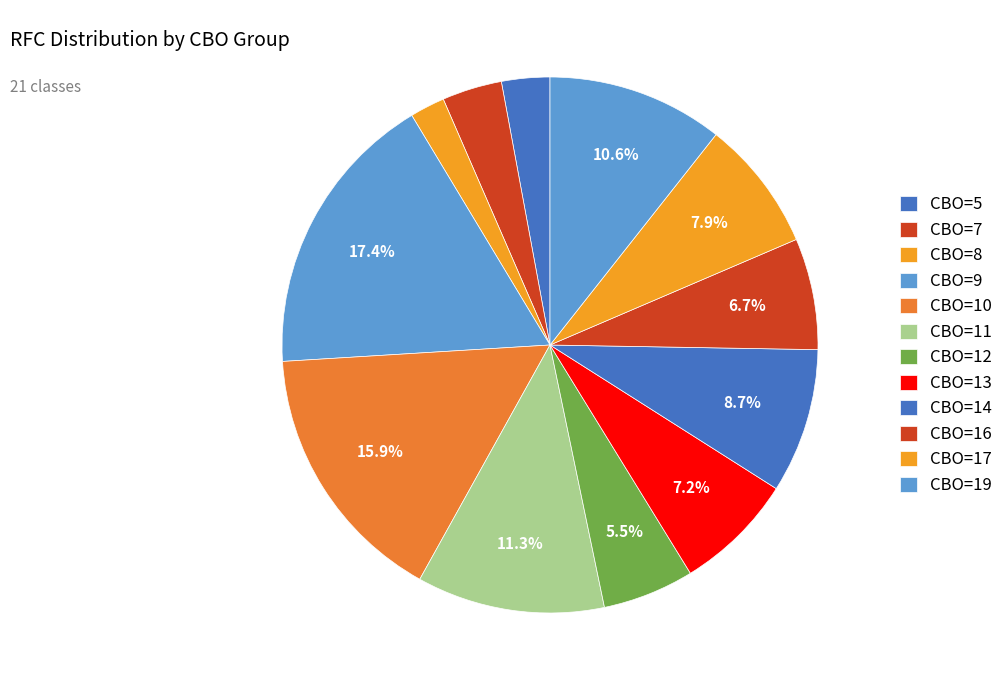

What is the largest slice in the pie chart?

19